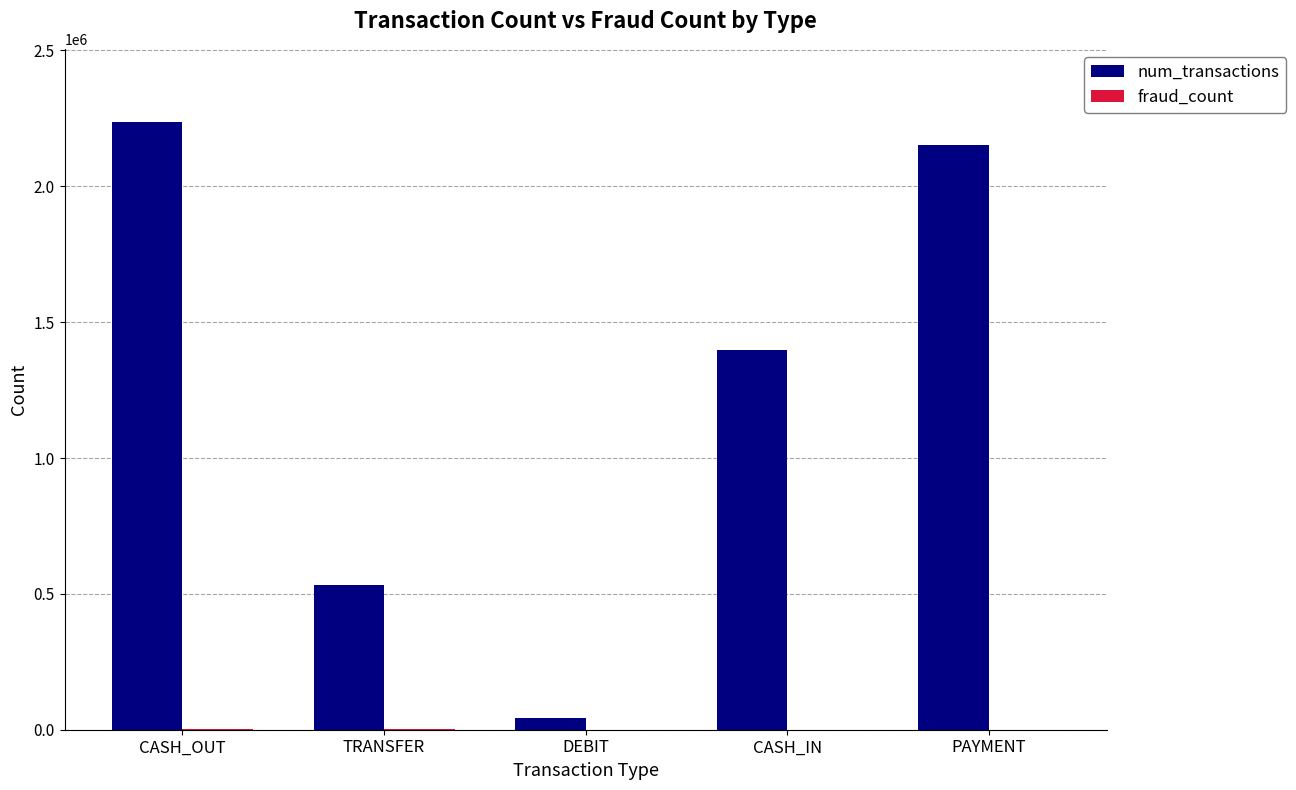

Which label corresponds to the largest value in the chart?

CASH_OUT